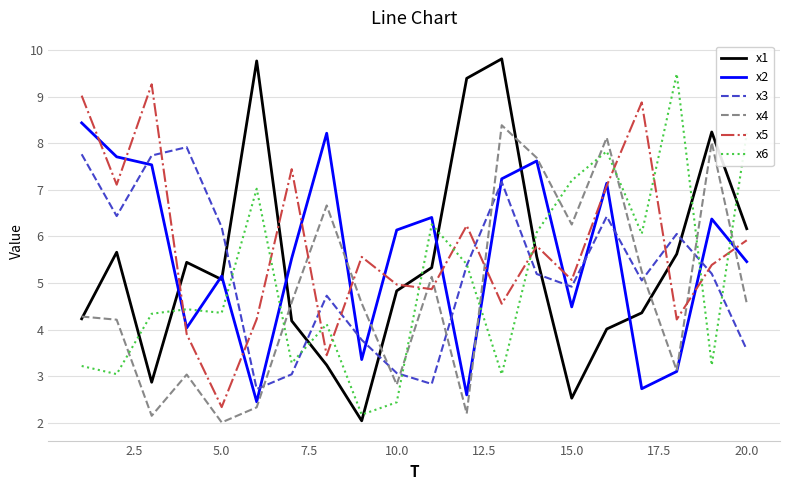

What are all the series names shown in the legend?

x1, x2, x3, x4, x5, x6